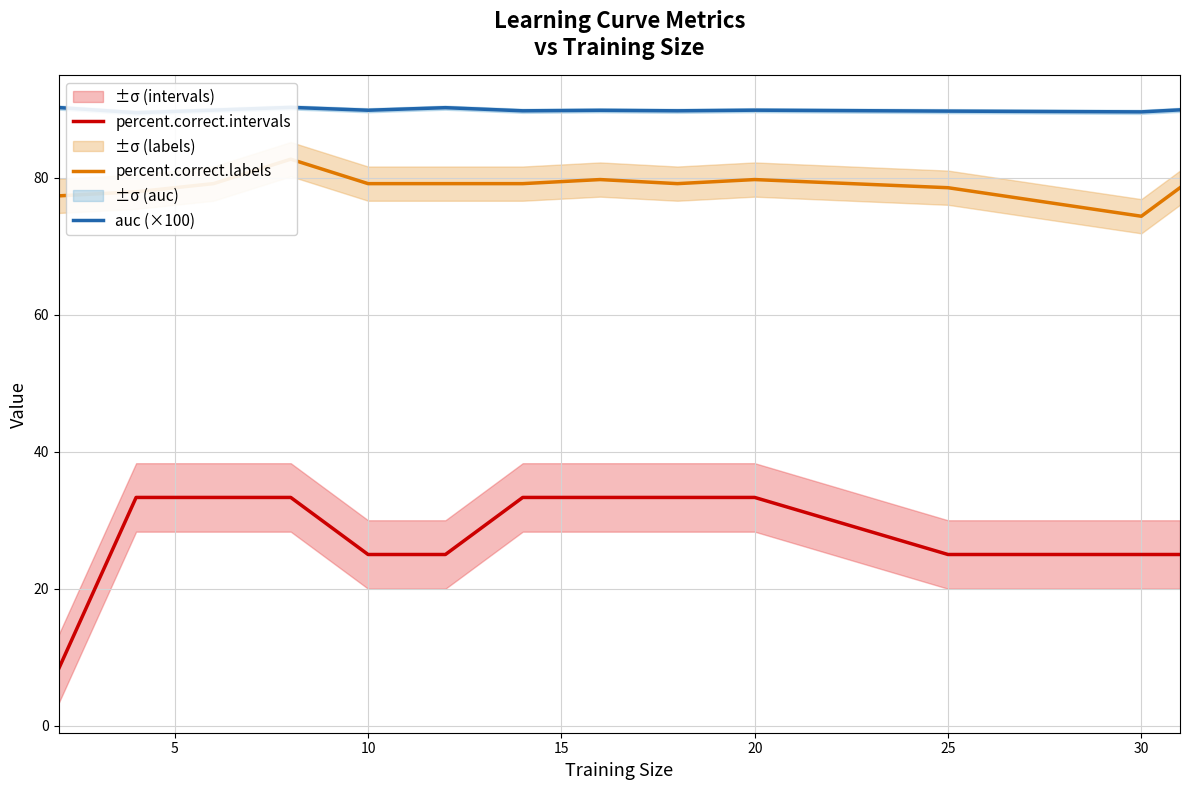

Is it true that percent.correct.intervals equals 25.0 at 25?

True